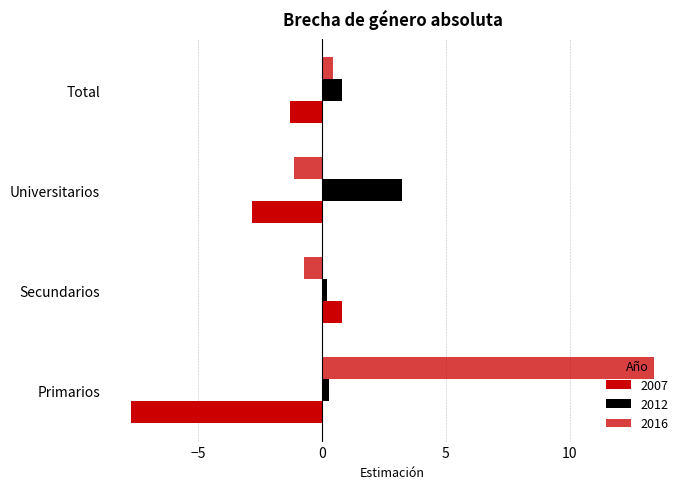

How many data points in 2016 are less than 0?

2